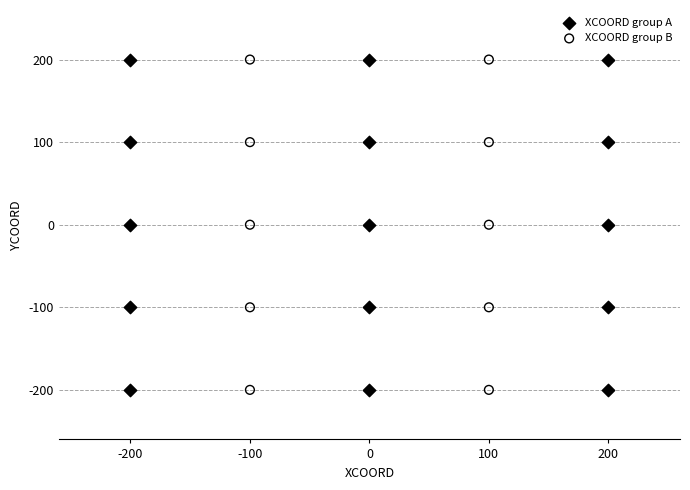

What are all the series names shown in the legend?

XCOORD group A, XCOORD group B